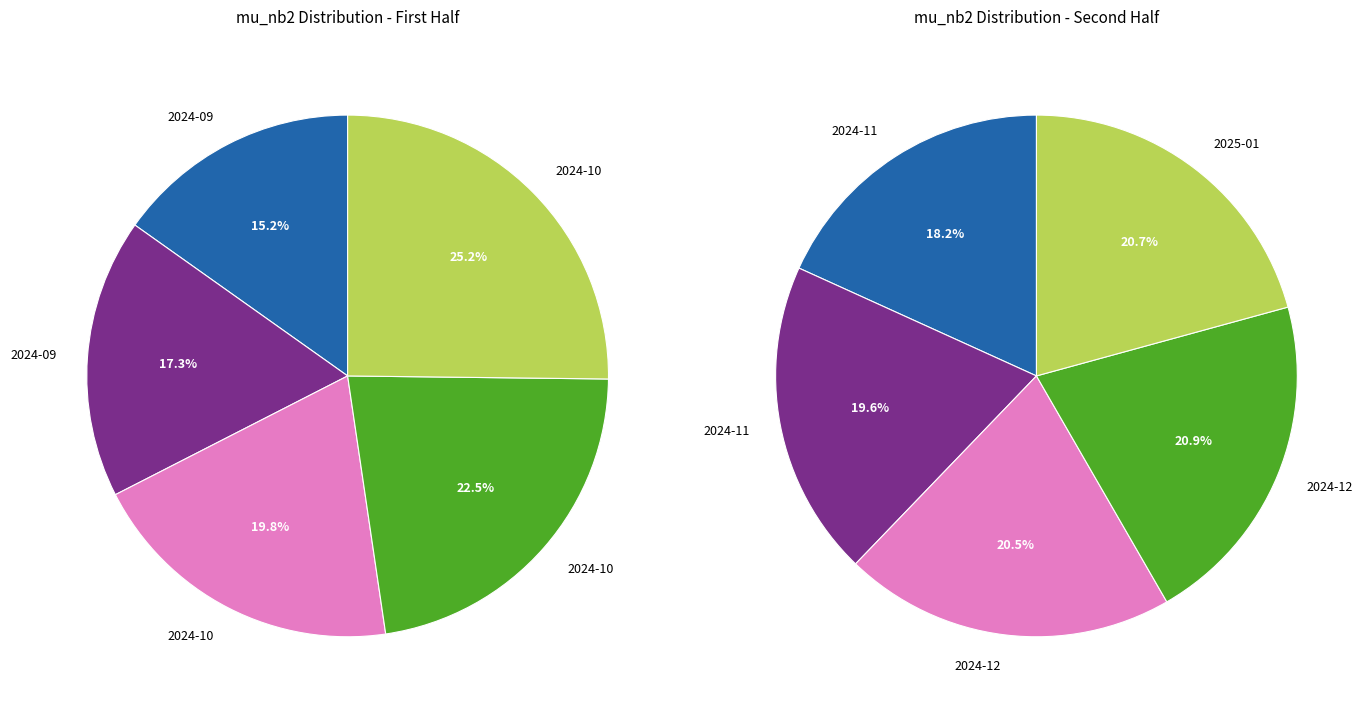

Does 2024-10-15 represent more than half of the total?

No